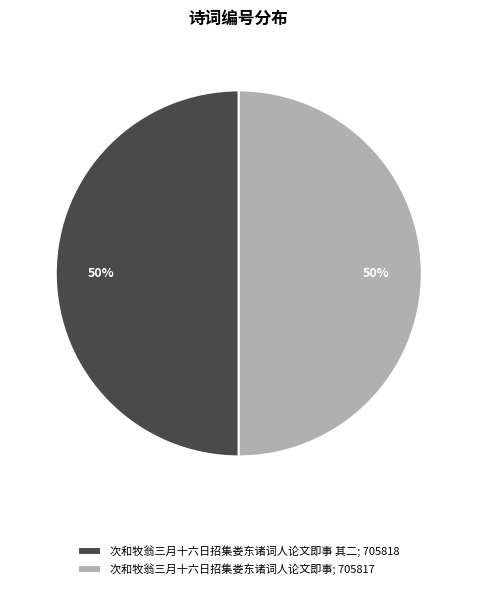

How many segments does this pie chart have?

2